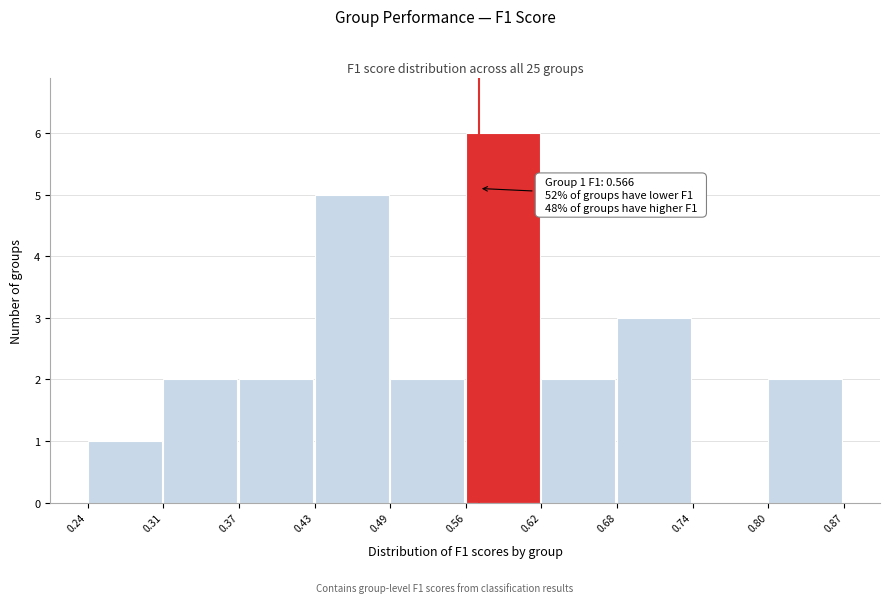

Over which range of the x-axis is the bar tallest?

0.56 to 0.62